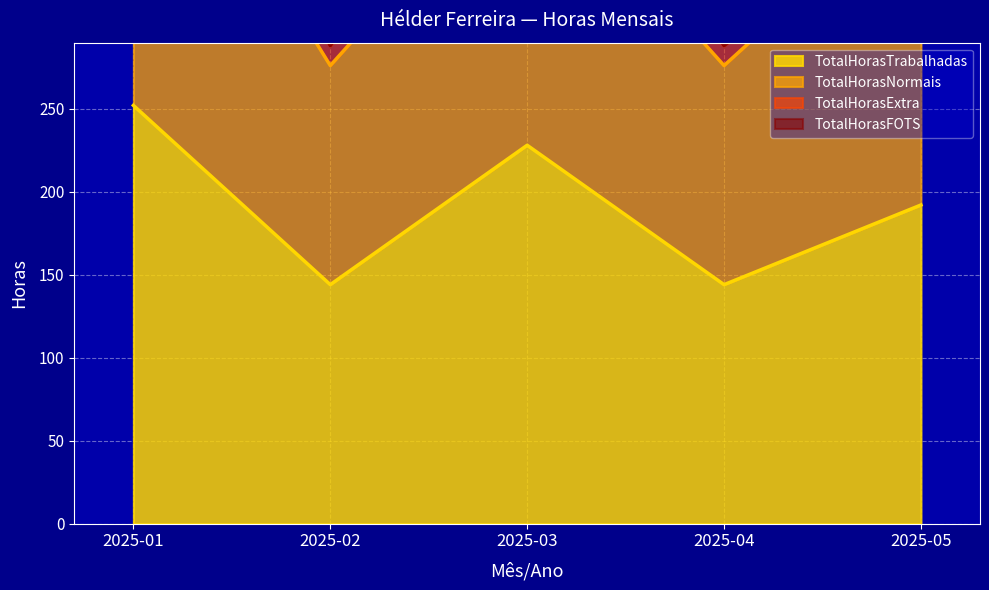

What is the greatest value displayed?

252